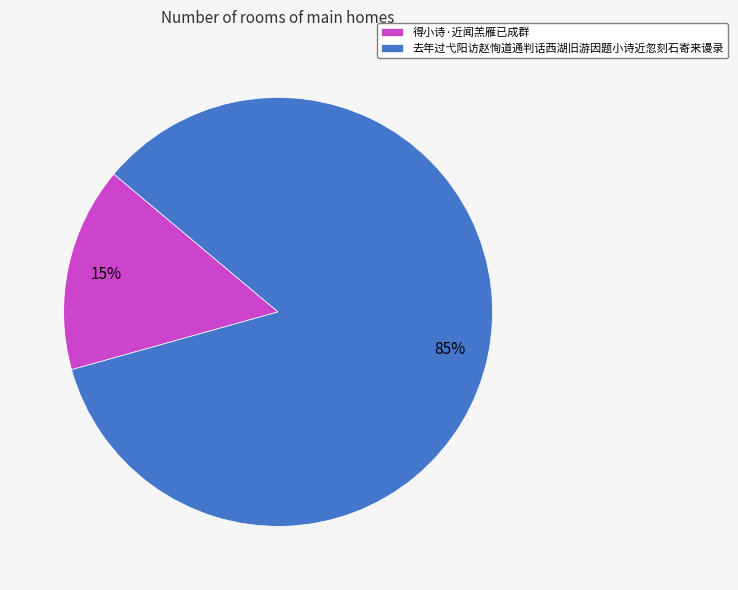

Does any single category account for the majority?

Yes